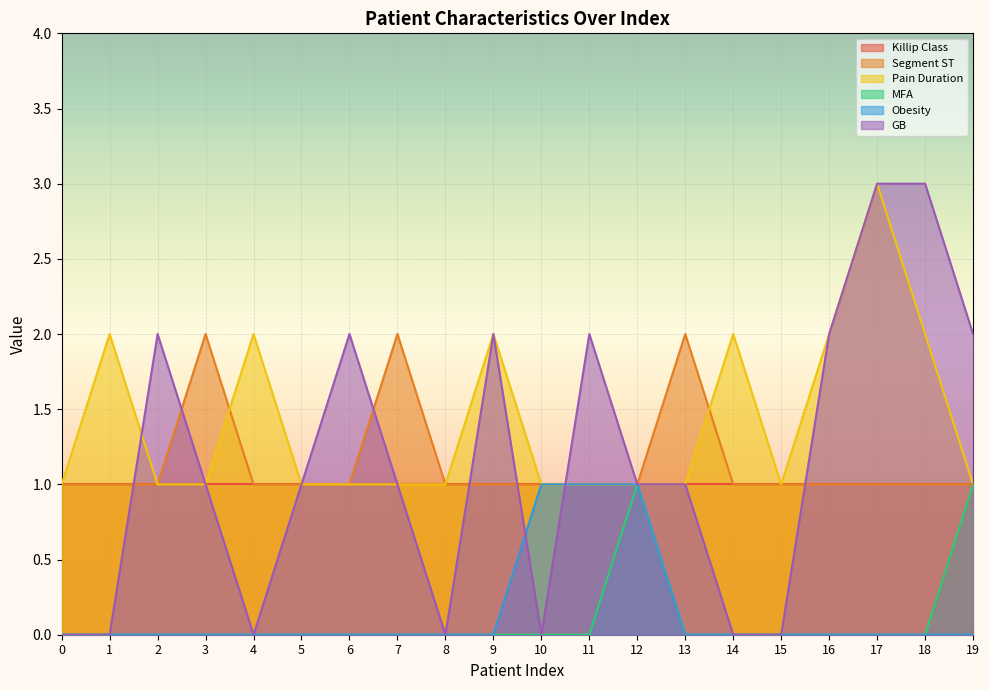

How many lines are shown in the chart?

6